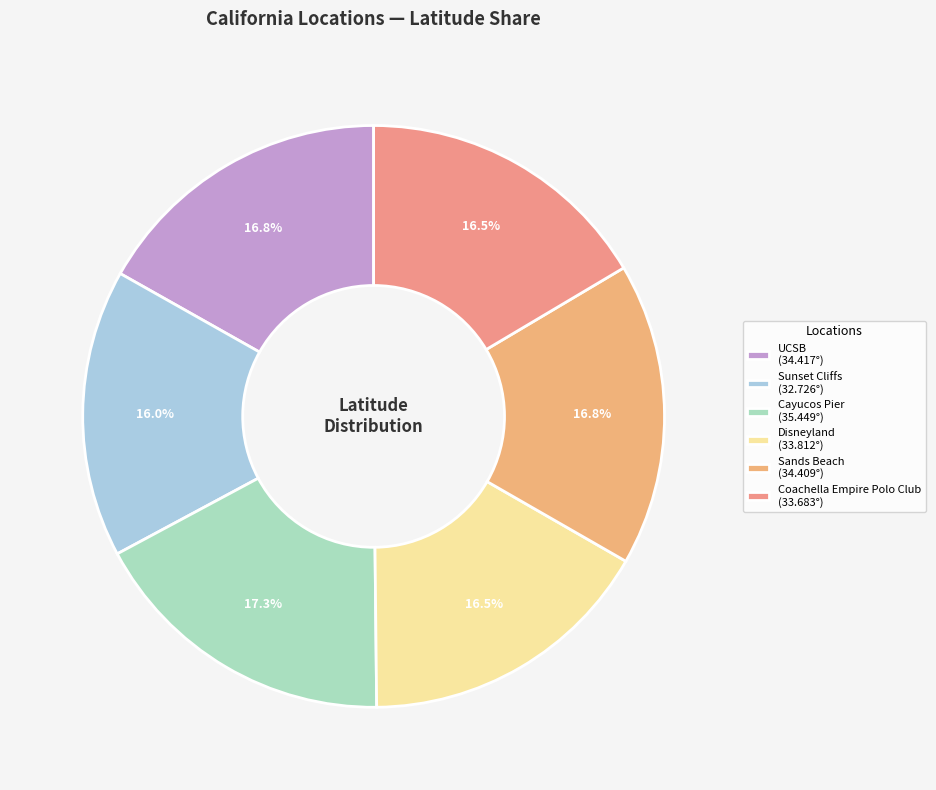

How many slices are in this pie chart?

6